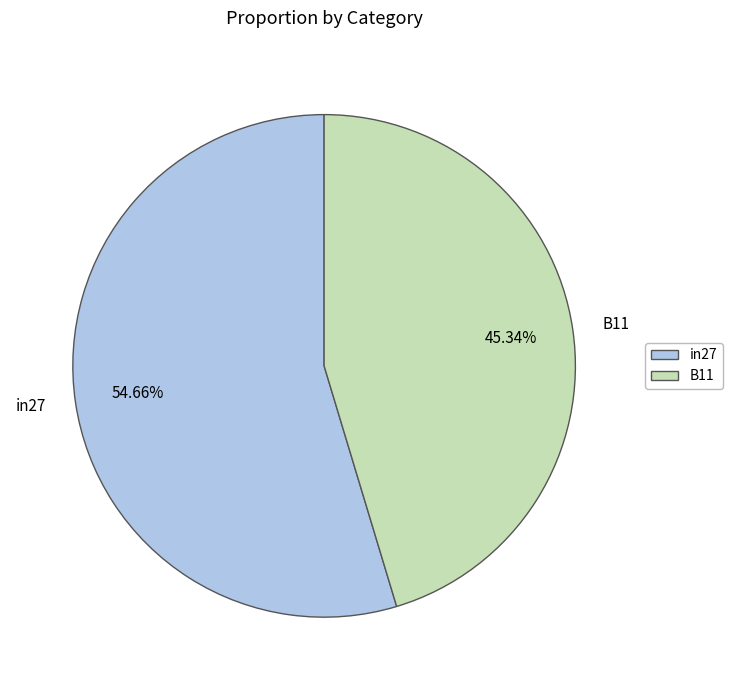

To the nearest percent, what percentage of the pie is in27?

55%